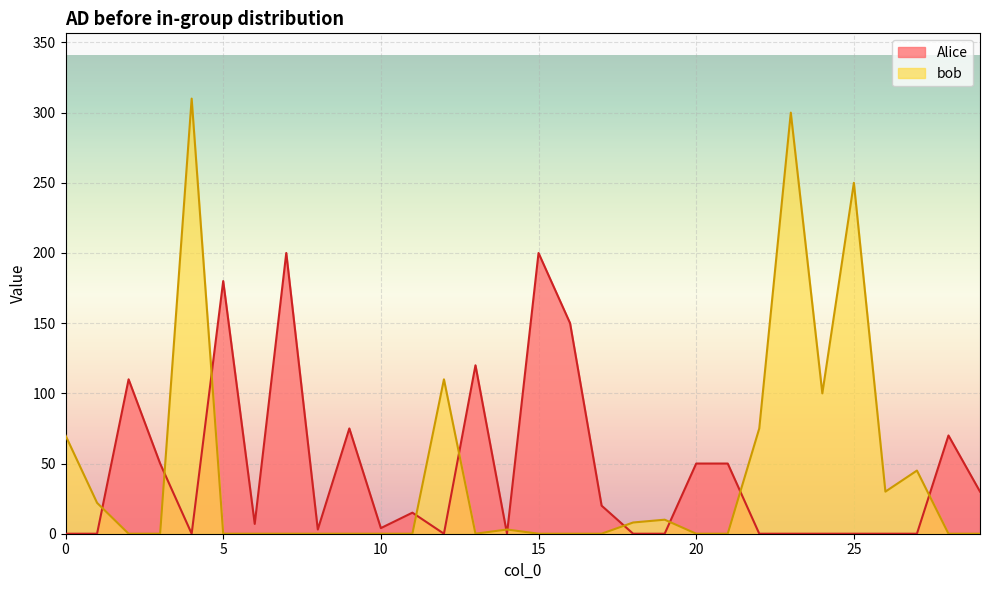

Which has a higher value, 21 or 13?

13